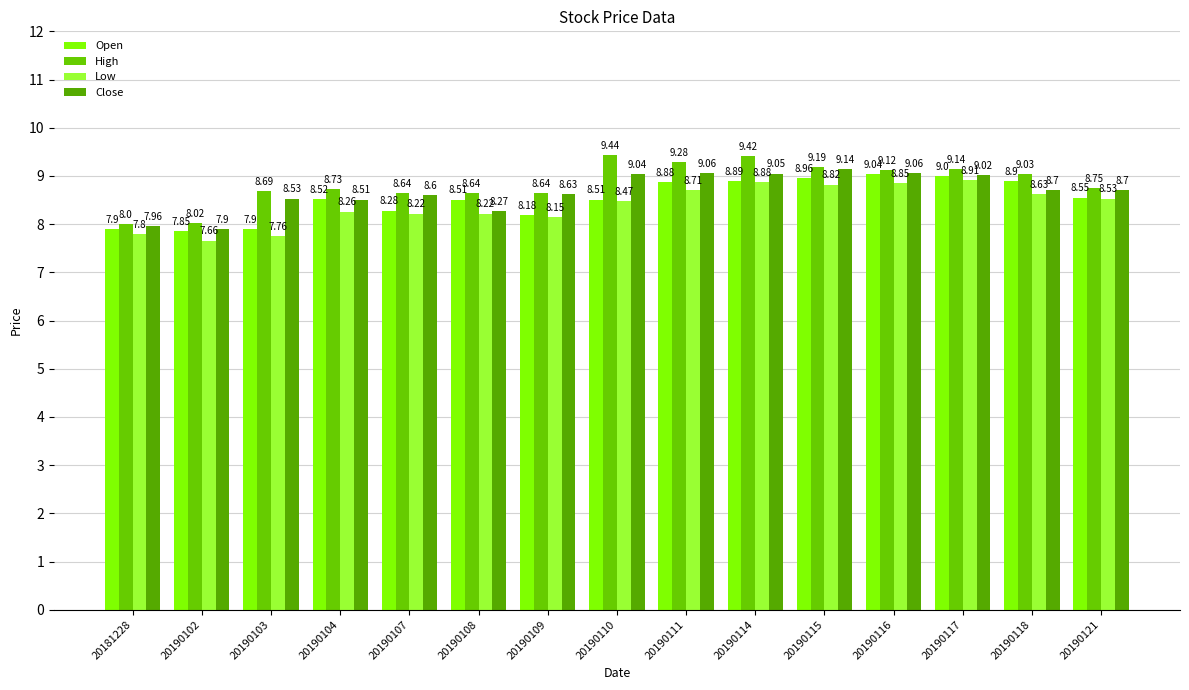

Does the chart contain any negative values?

No